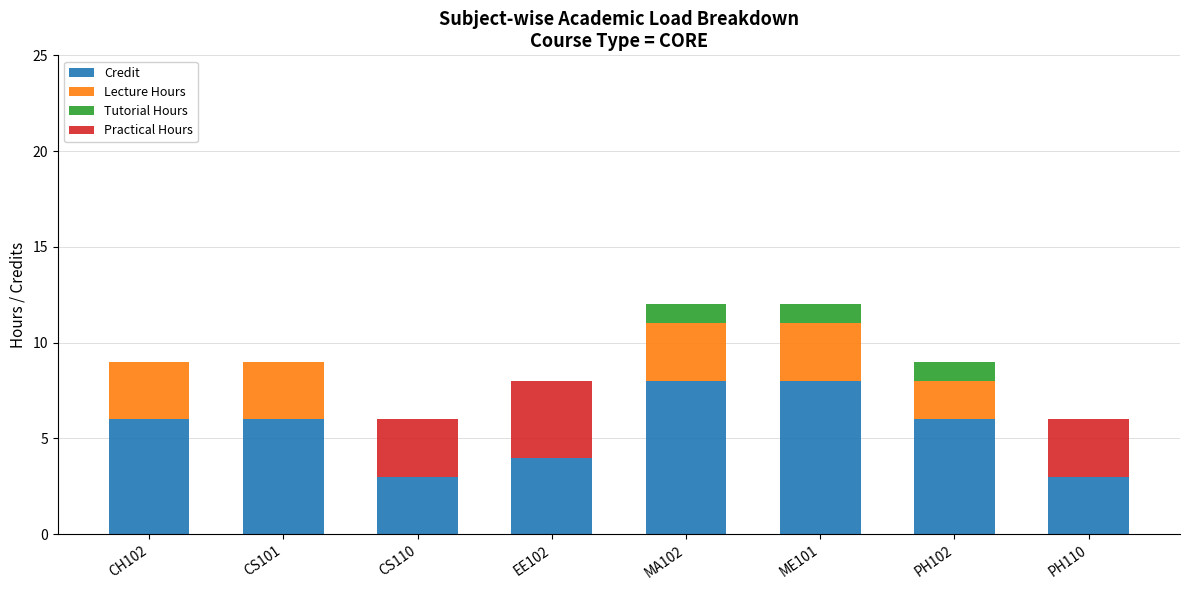

What is the total value across all series at CS110?

6